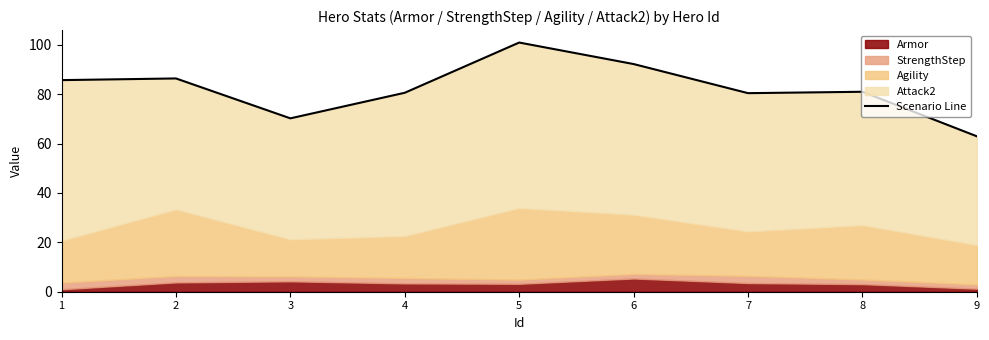

What is the greatest value displayed?

100.9